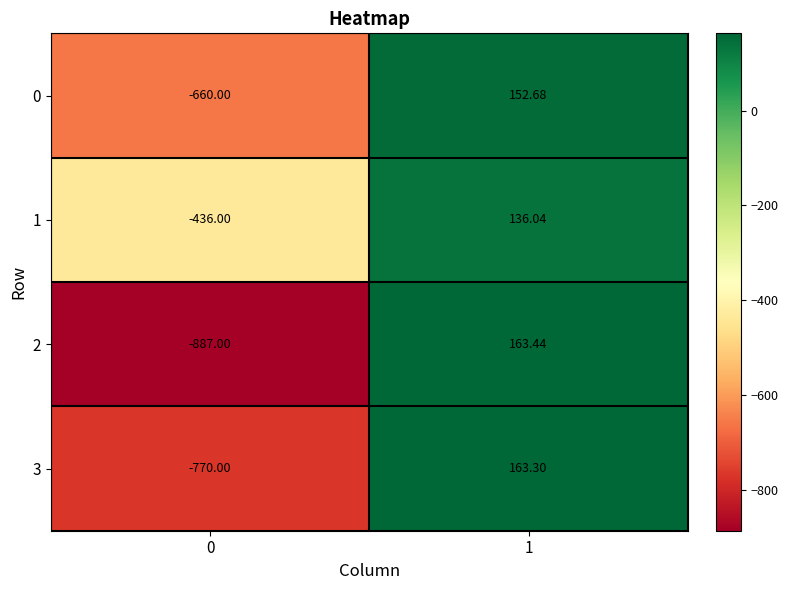

What is the spread (max minus min) of values at 0?

451.0